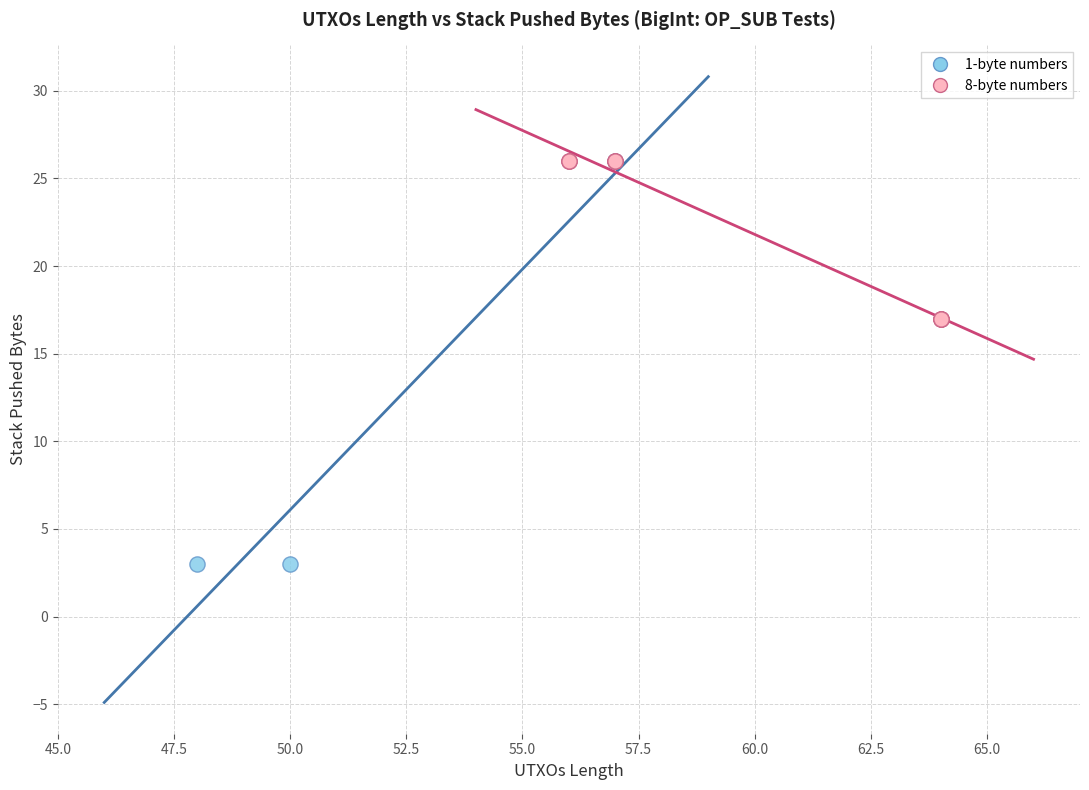

What are all the series names shown in the legend?

1-byte numbers, 8-byte numbers